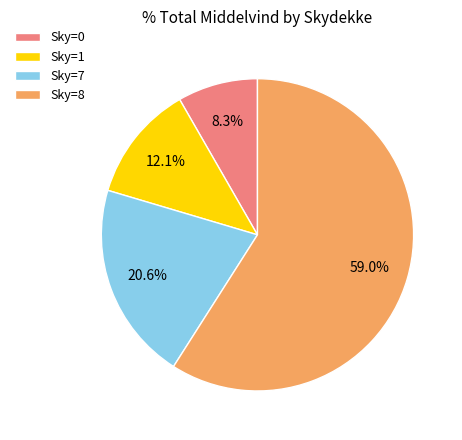

Which category has the smallest portion of the pie?

Sky=0